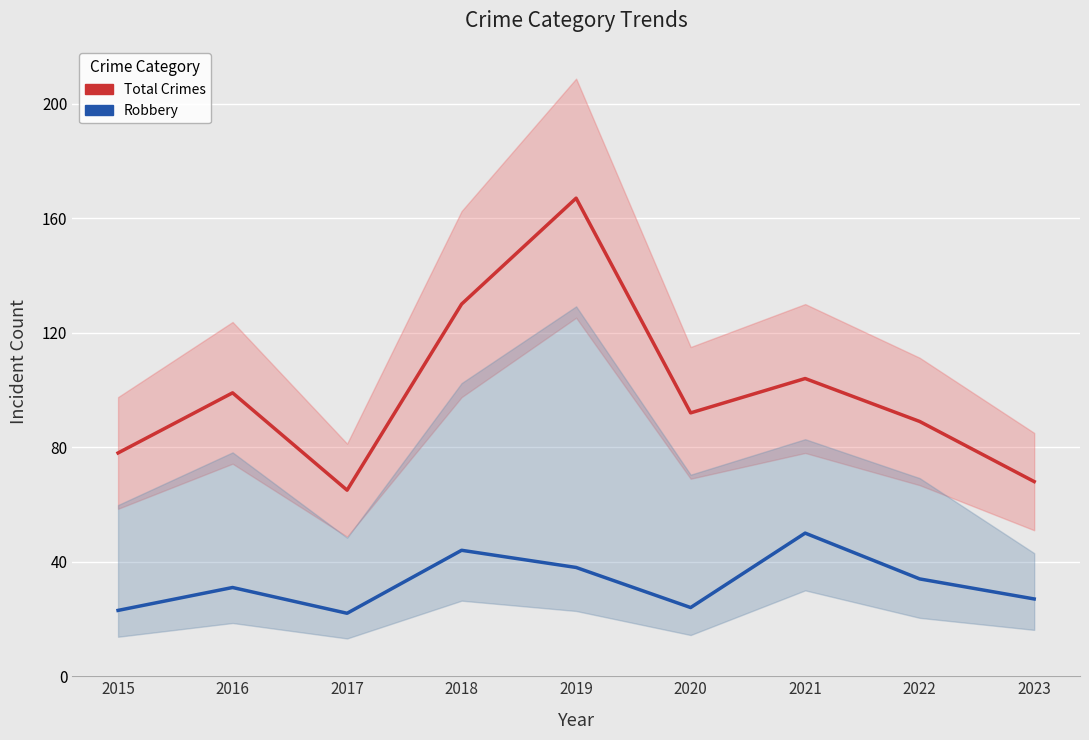

Which series changed the most between 2015 and 2023?

Total Crimes